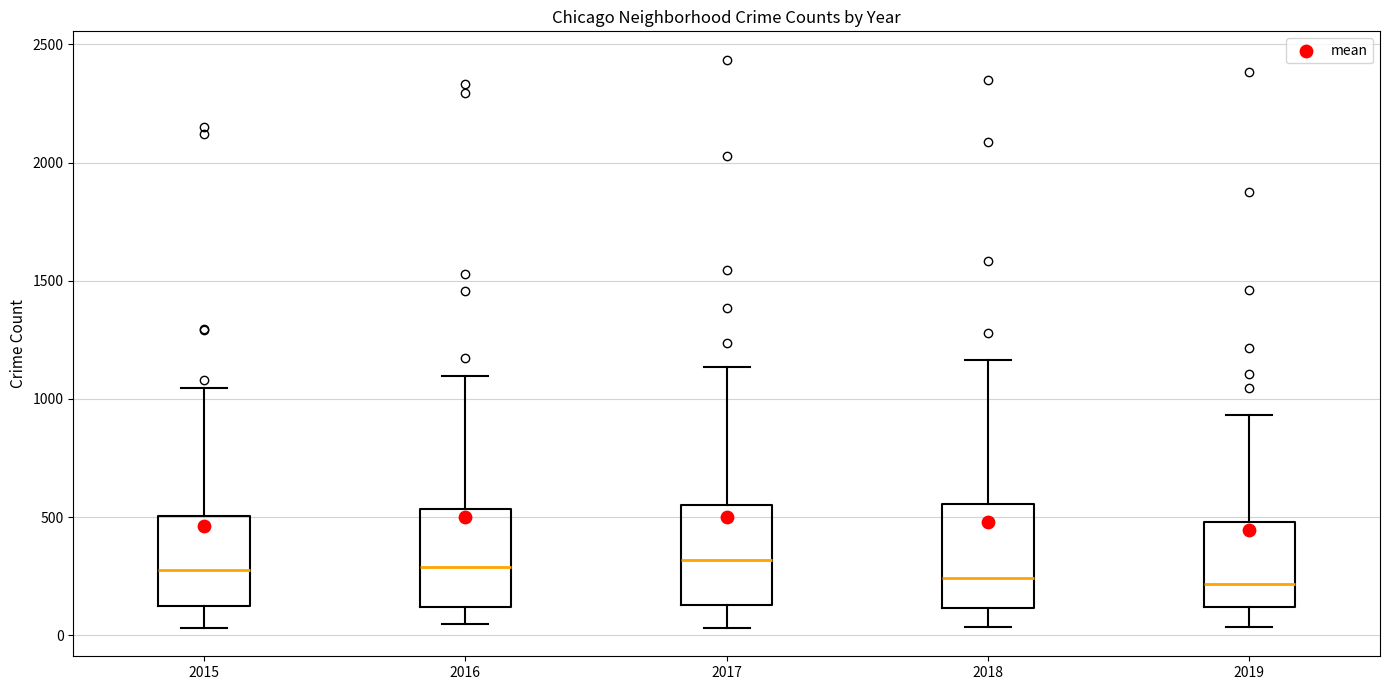

Reading left to right, transcribe this box plot: for each box, give where its median line is, the range the box spans, and where its two whiskers end, as read against the y-axis. The values are not printed on the chart, so give them approximately, as read against the axis.

2015: median 300, box 100 to 500, whiskers 50 to 1050
2016: median 300, box 100 to 550, whiskers 50 to 1100
2017: median 300, box 150 to 550, whiskers 50 to 1150
2018: median 250, box 100 to 550, whiskers 50 to 1150
2019: median 200, box 100 to 500, whiskers 50 to 950